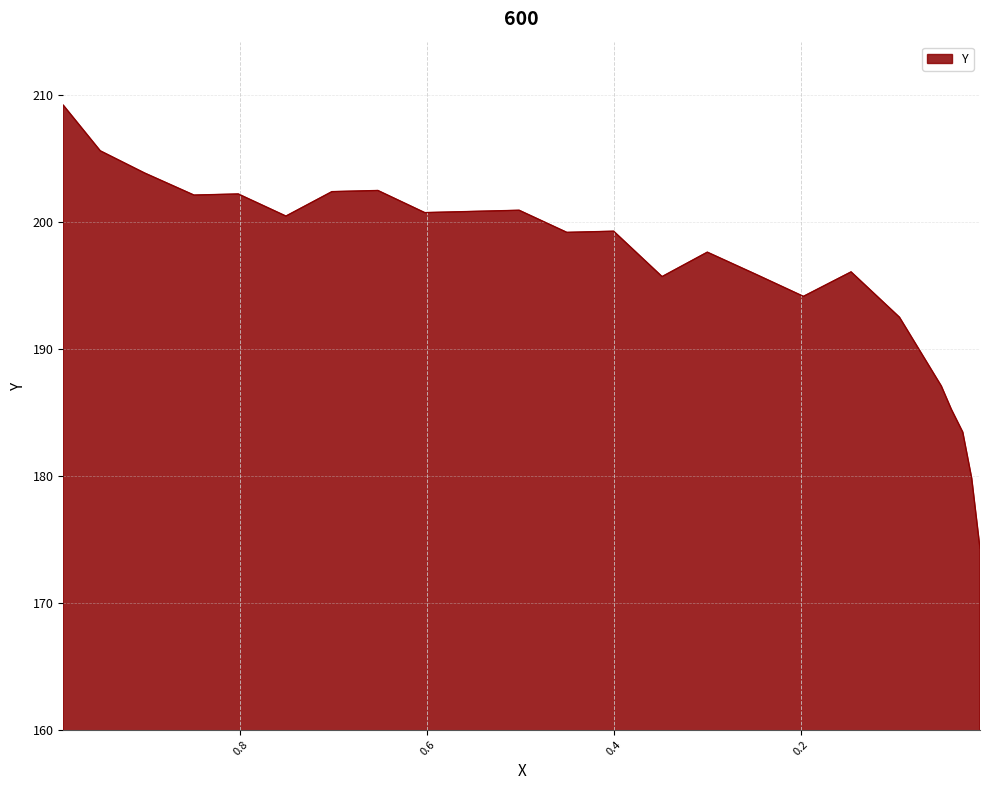

What is the smallest value displayed?

174.3